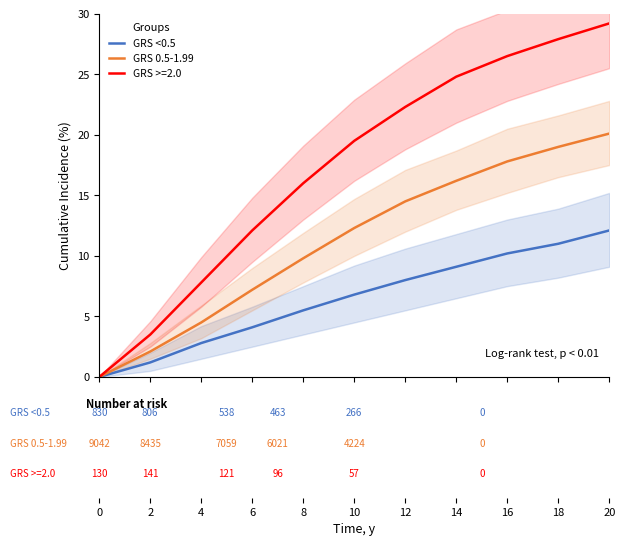

True or false: GRS <0.5 and GRS 0.5-1.99 cross at least once.

False